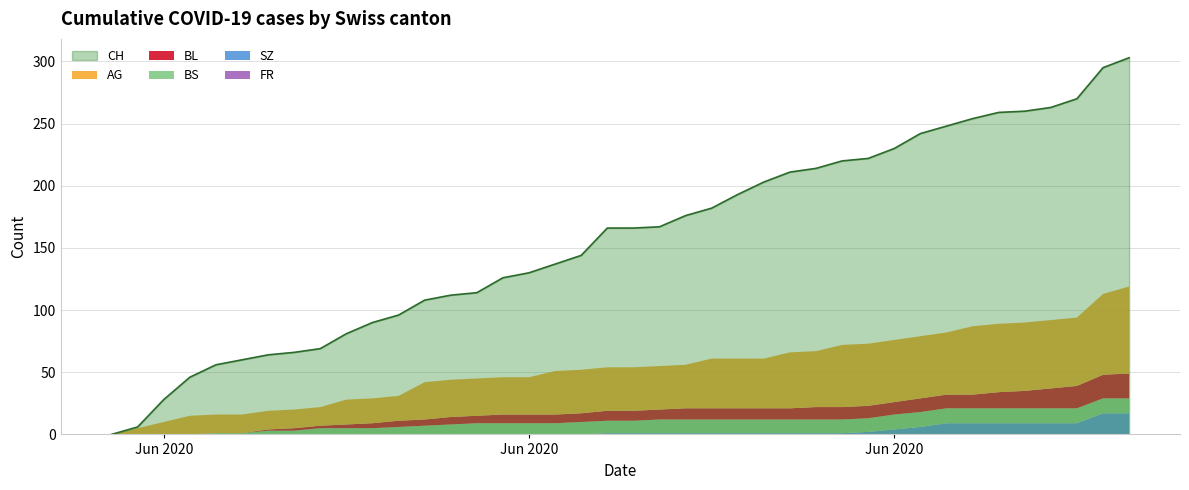

How many categories are shown in the chart?

40